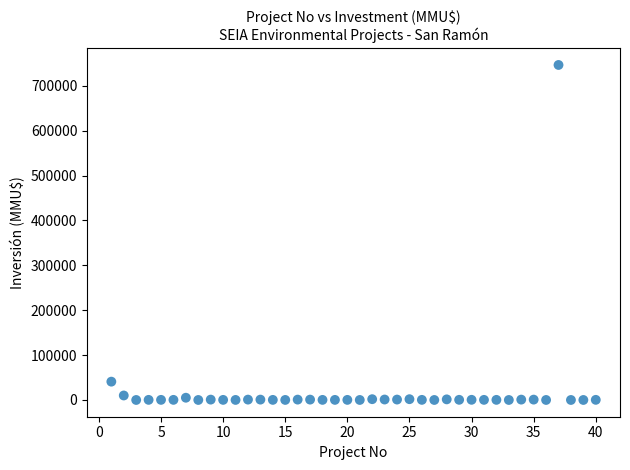

What is the range of Y values (max minus min)?

746318